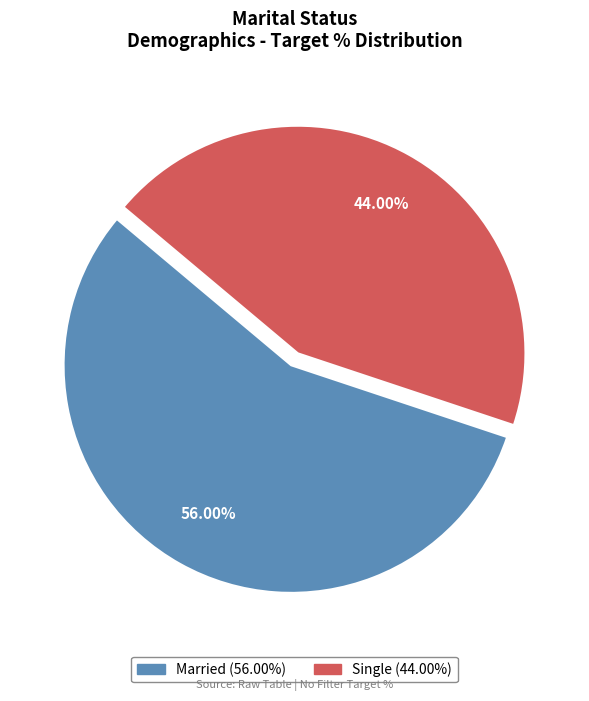

Count the number of slices in the pie.

2